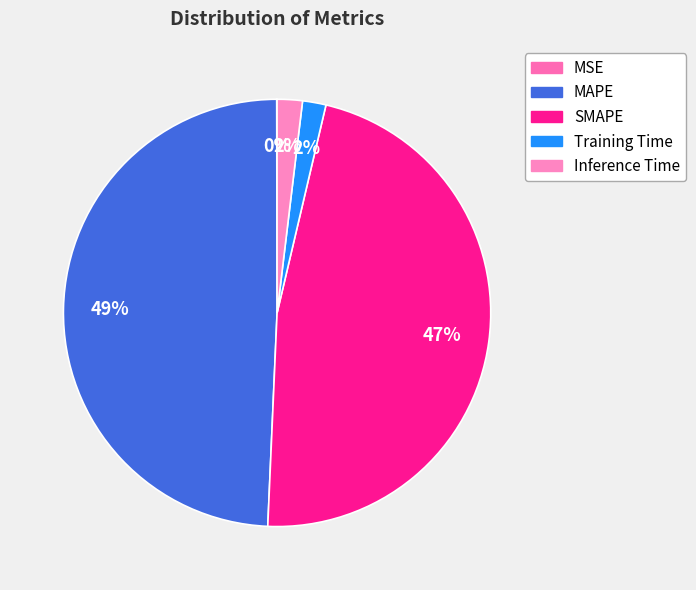

Which slice is the largest?

MAPE